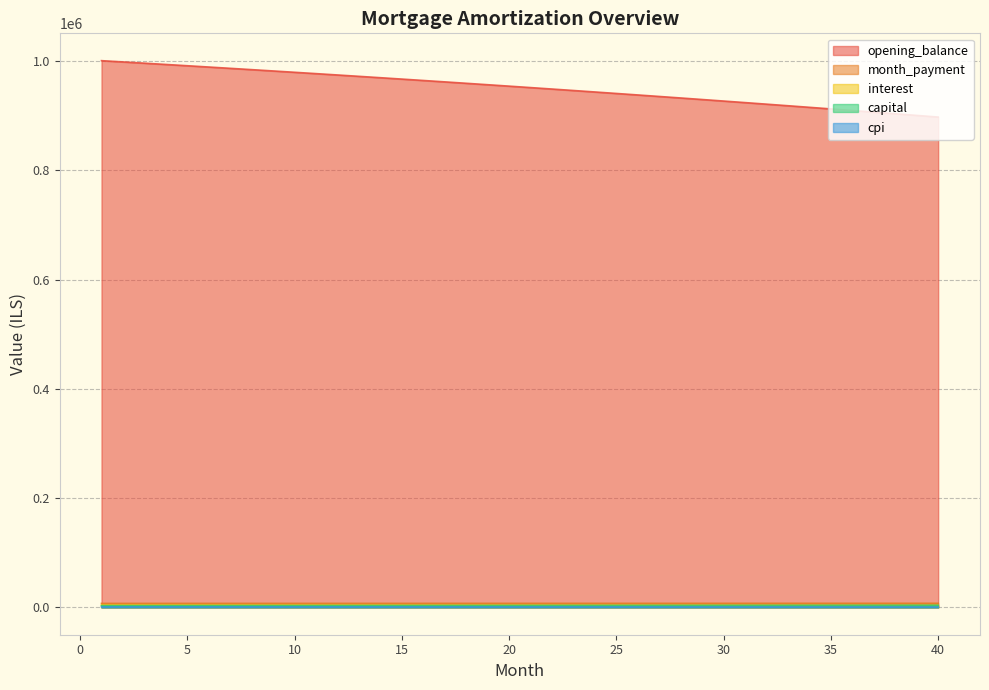

What is the spread (max minus min) of values at 10?

978760.7